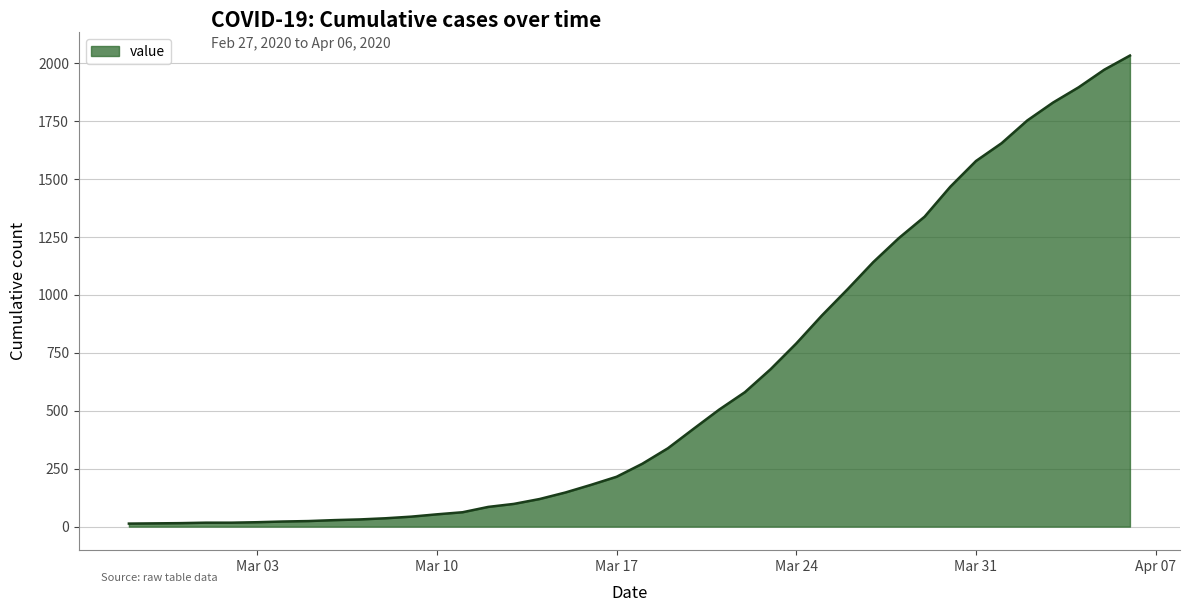

What is the difference between the maximum and minimum values?

2019